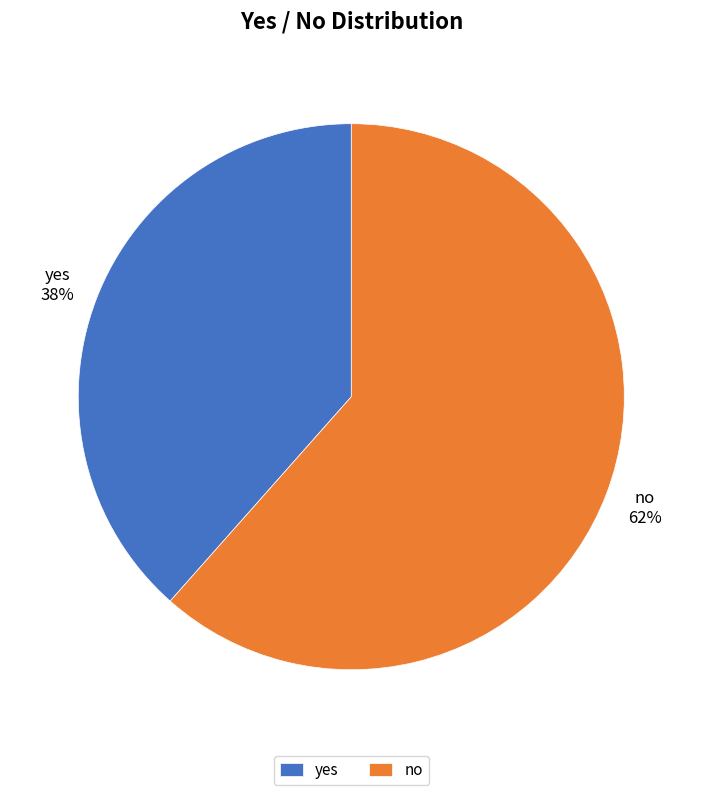

Does yes represent more than half of the total?

No